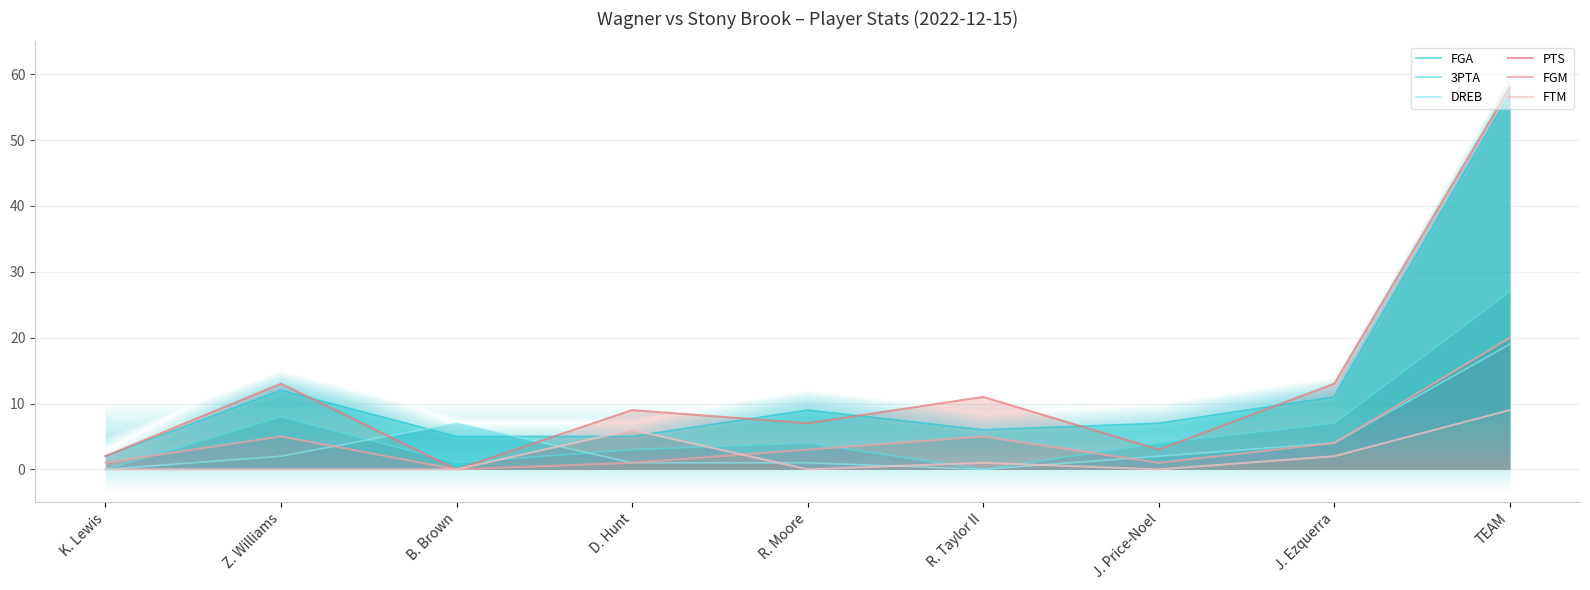

The value of PTS at K. Lewis is 2. True or false?

True